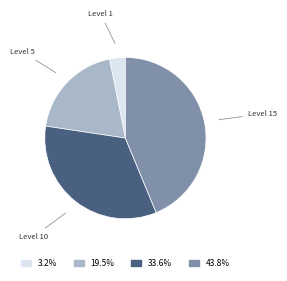

Does any single category account for the majority?

No